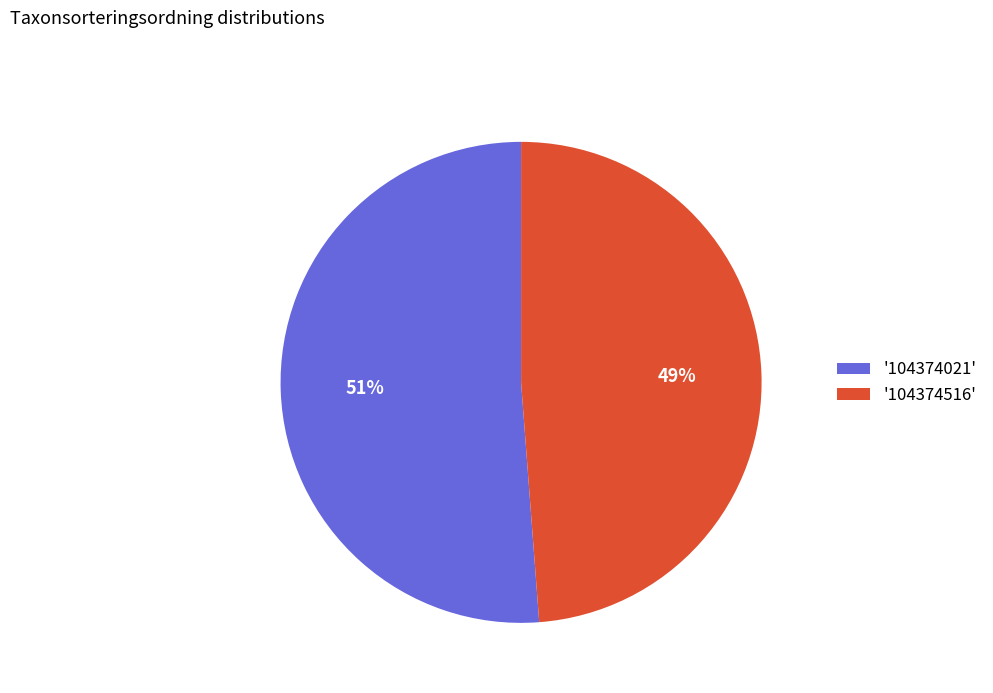

What percentage is the '104374516' slice, to the nearest percent?

49%